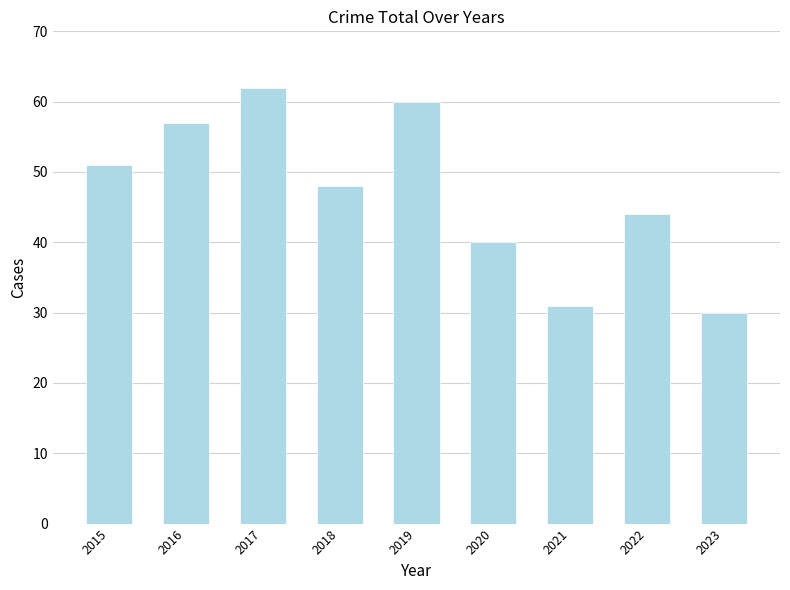

What is the value of the 1st bar from the left?

51